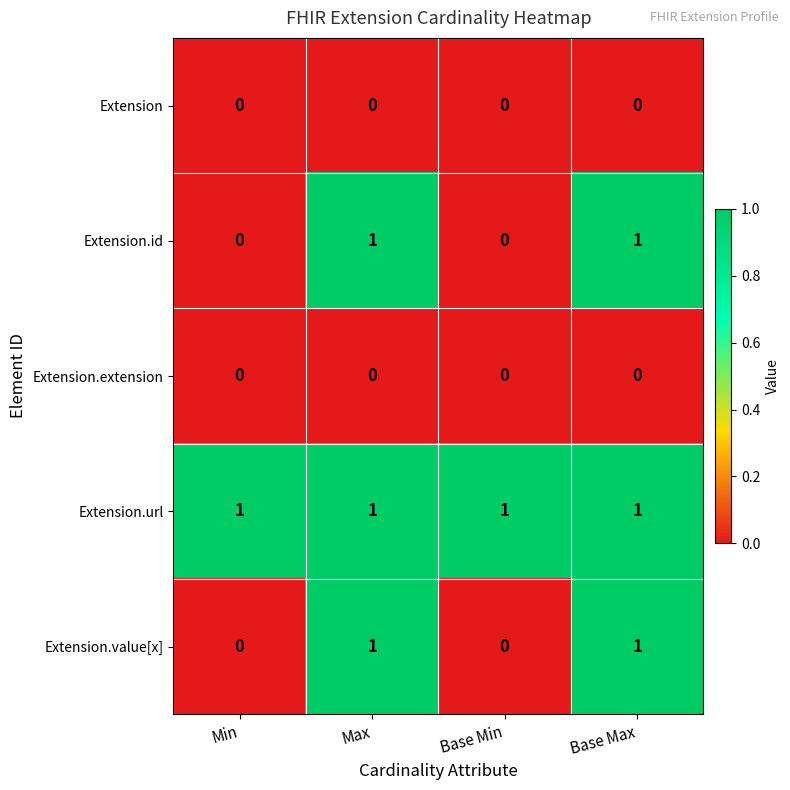

At how many categories does at least one series exceed 0?

4